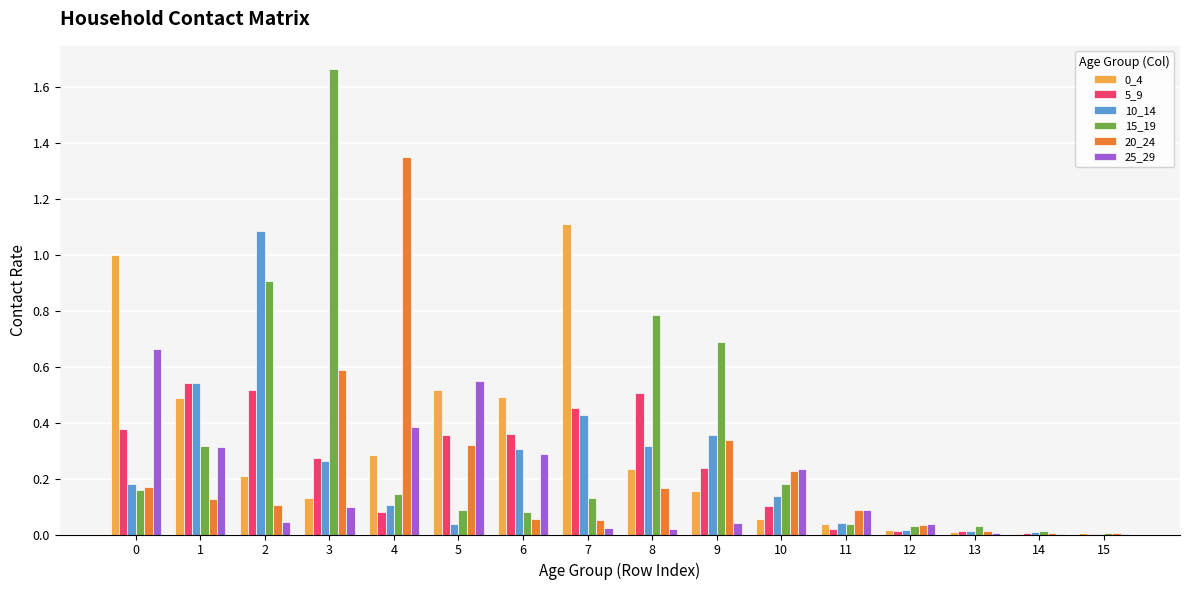

The 20_24 series shows 0.1 at 6. True or false?

True